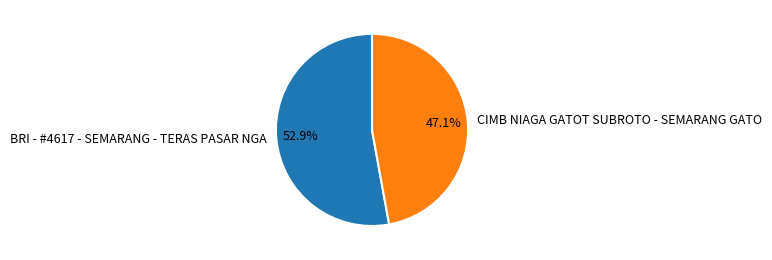

How many segments does this pie chart have?

2